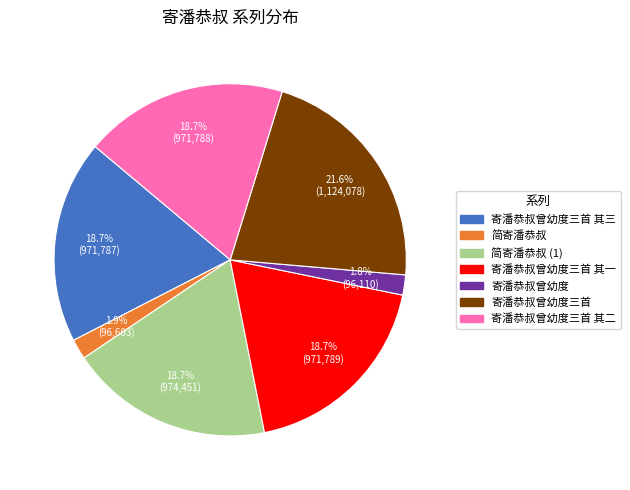

Is there any slice that represents more than half of the pie?

No